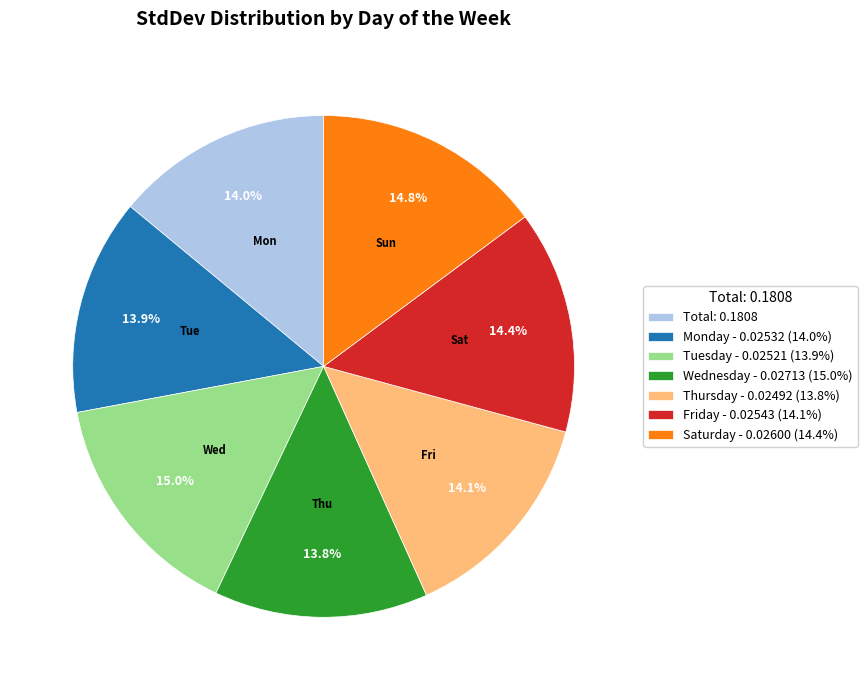

Is there a majority slice in this chart?

No